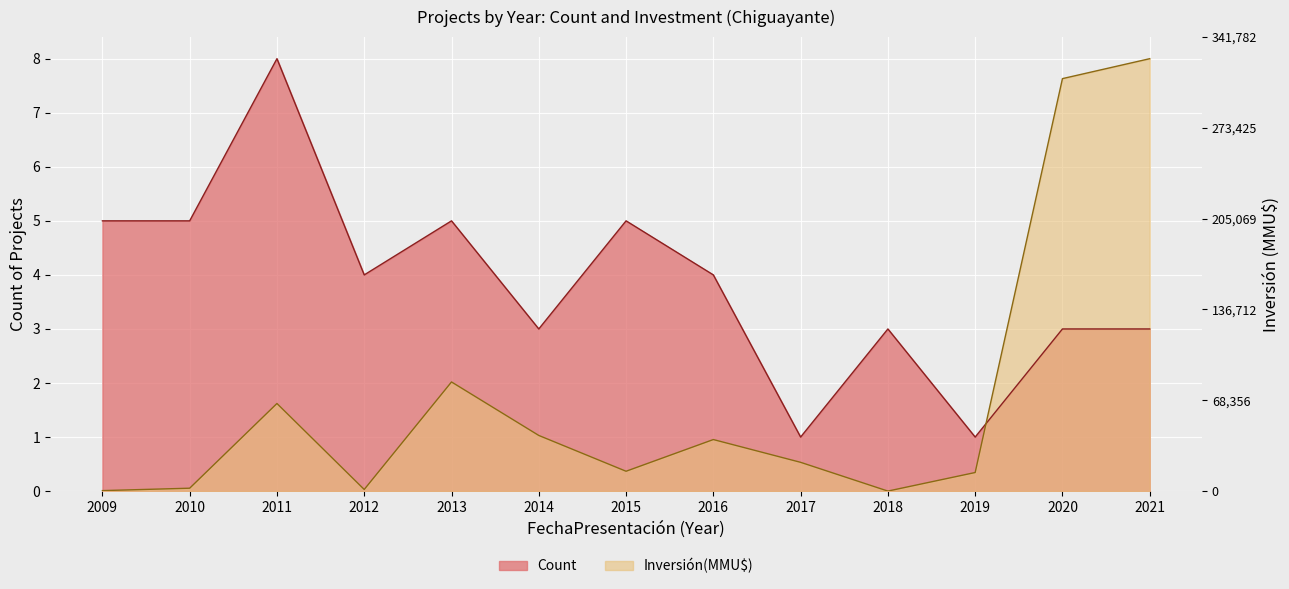

True or false: Count has more than 2 interior local peaks.

True